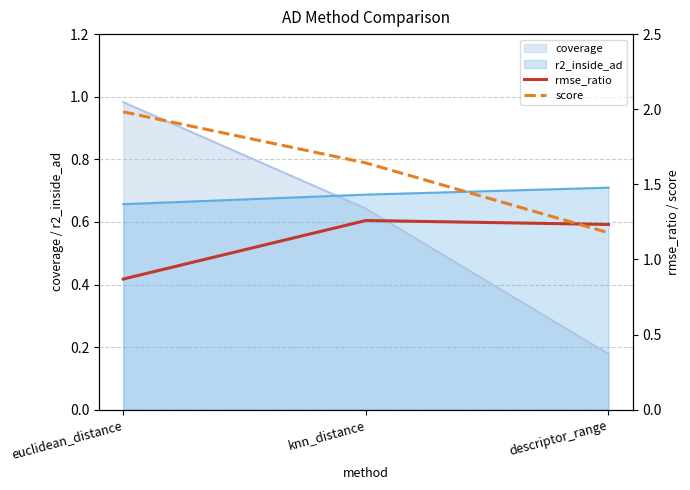

Is the value of coverage at euclidean_distance greater than the value of r2_inside_ad at descriptor_range?

Yes